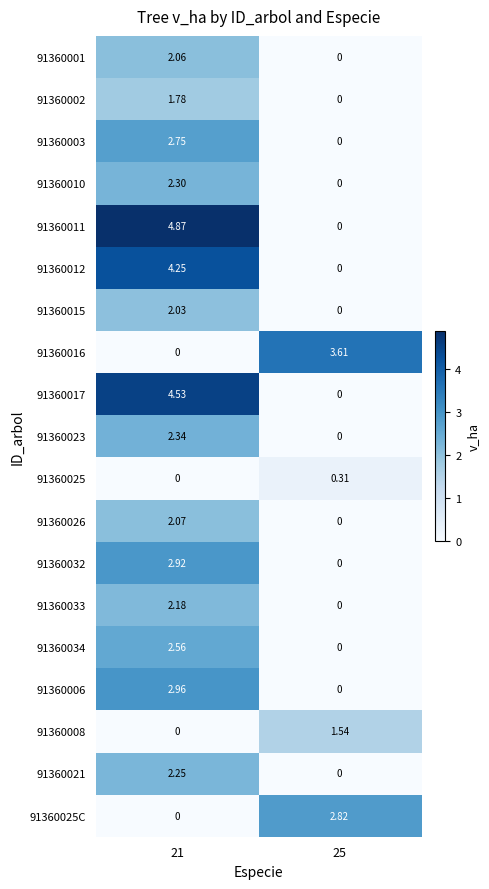

Is the value of 91360017 at 21 greater than the value of 91360006 at 25?

Yes